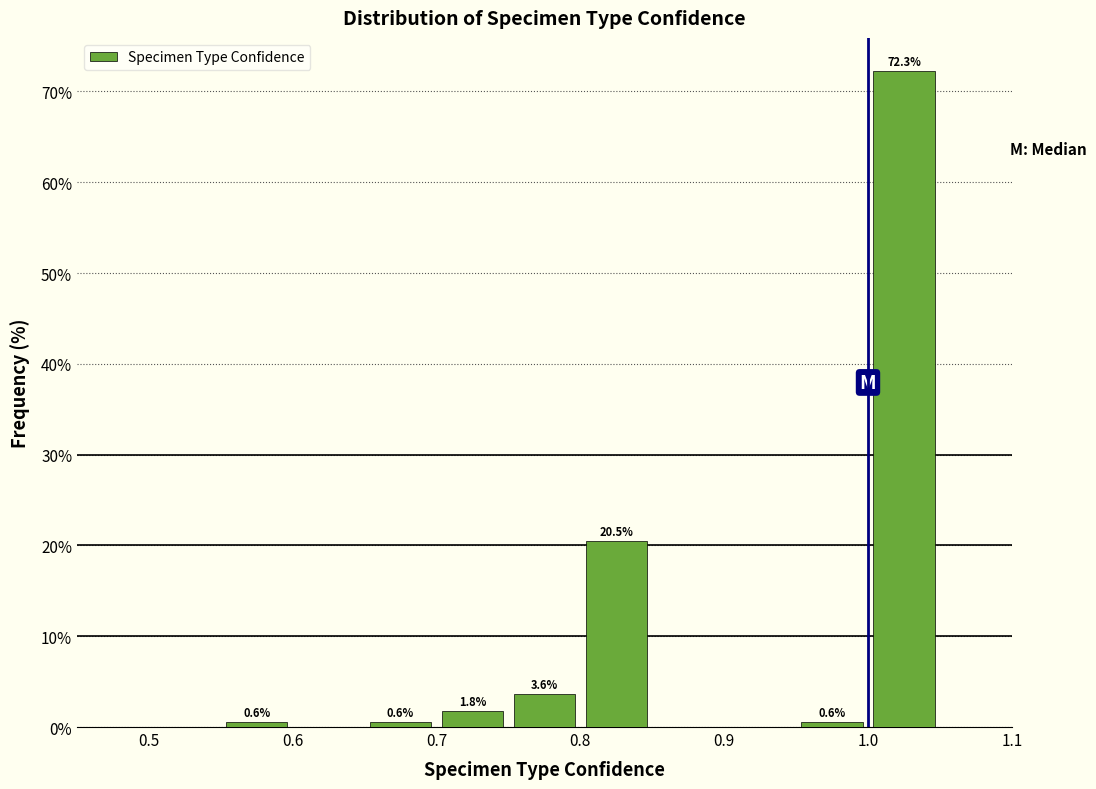

Which range on the x-axis has the tallest bar?

1.00 to 1.05